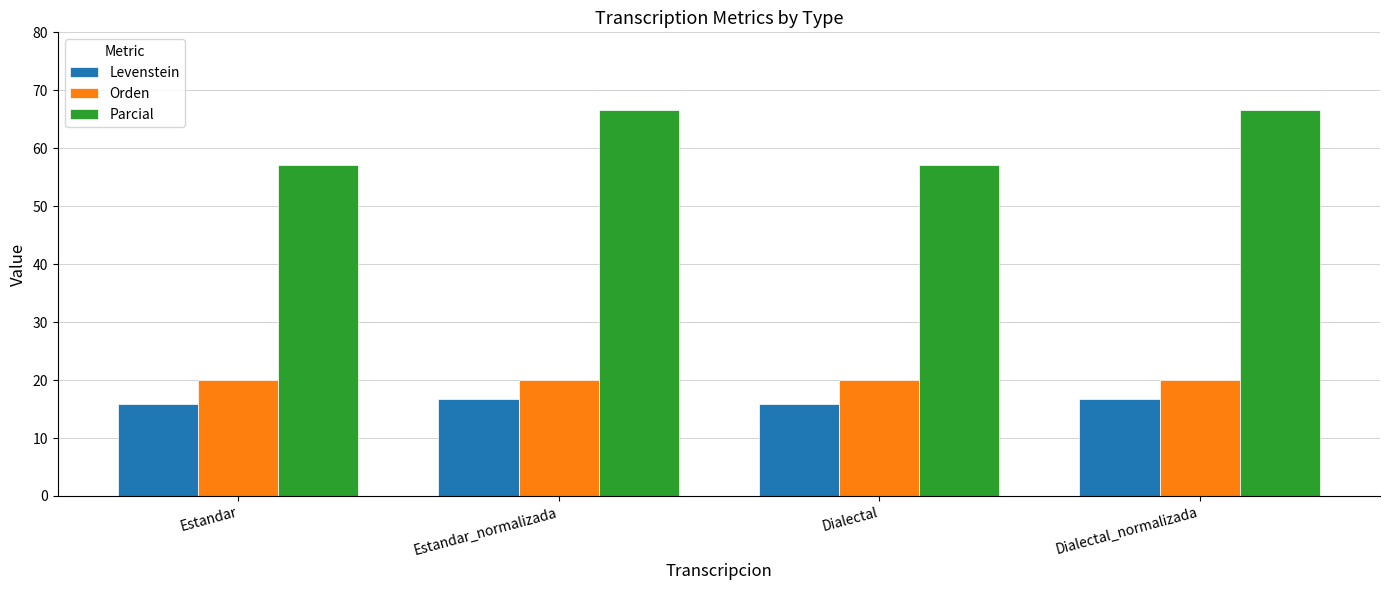

What is the smallest value displayed?

15.8